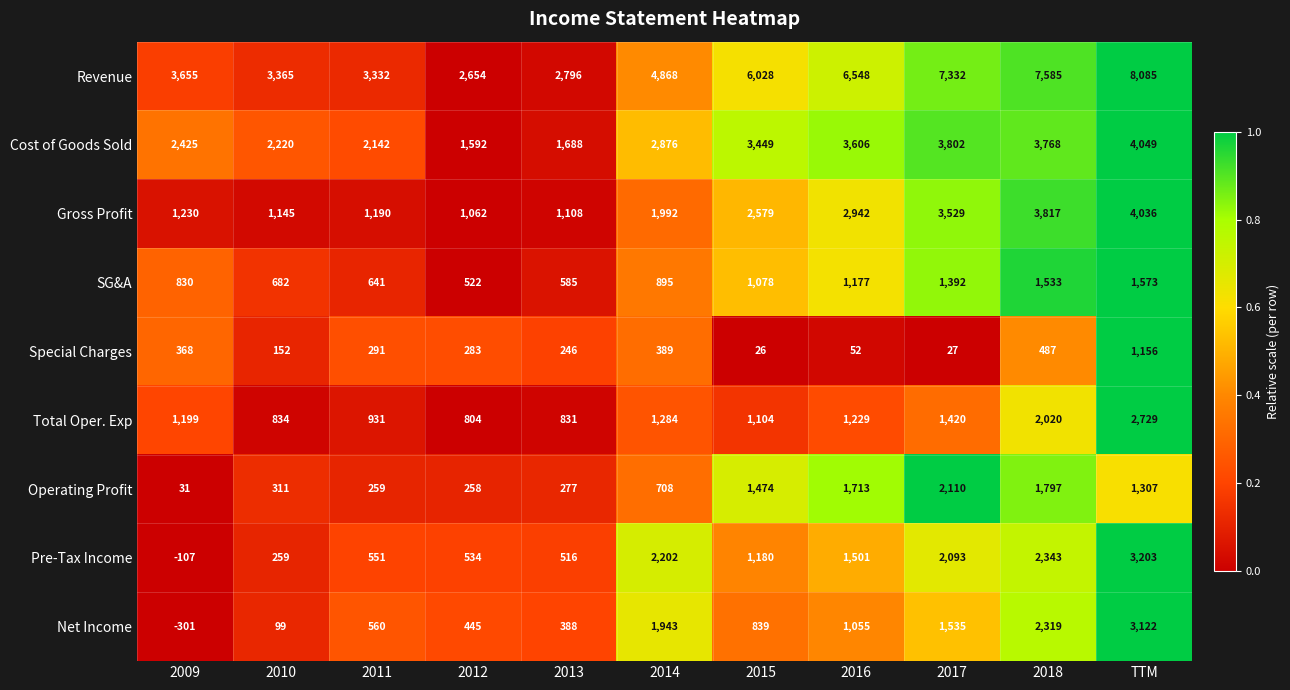

What is the sum of all Special Charges values?

3477